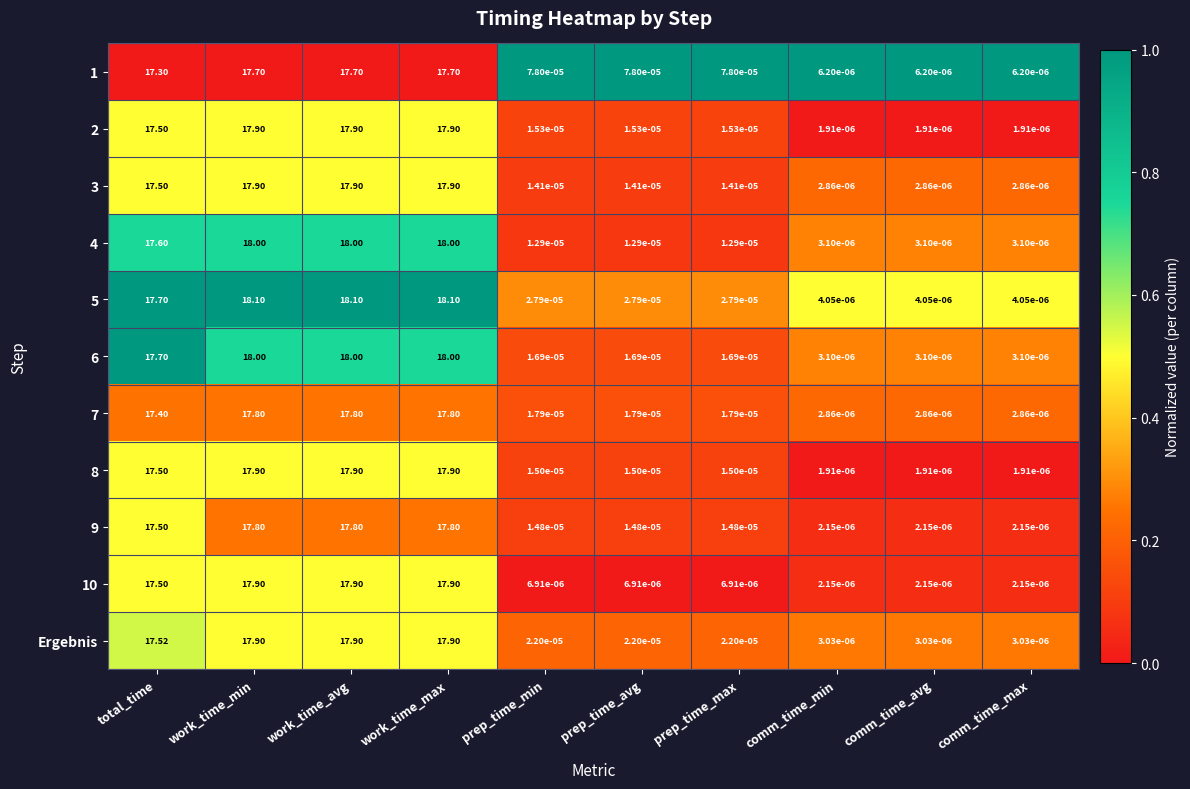

Is the value of 8 at comm_time_avg greater than the value of 7 at prep_time_avg?

No